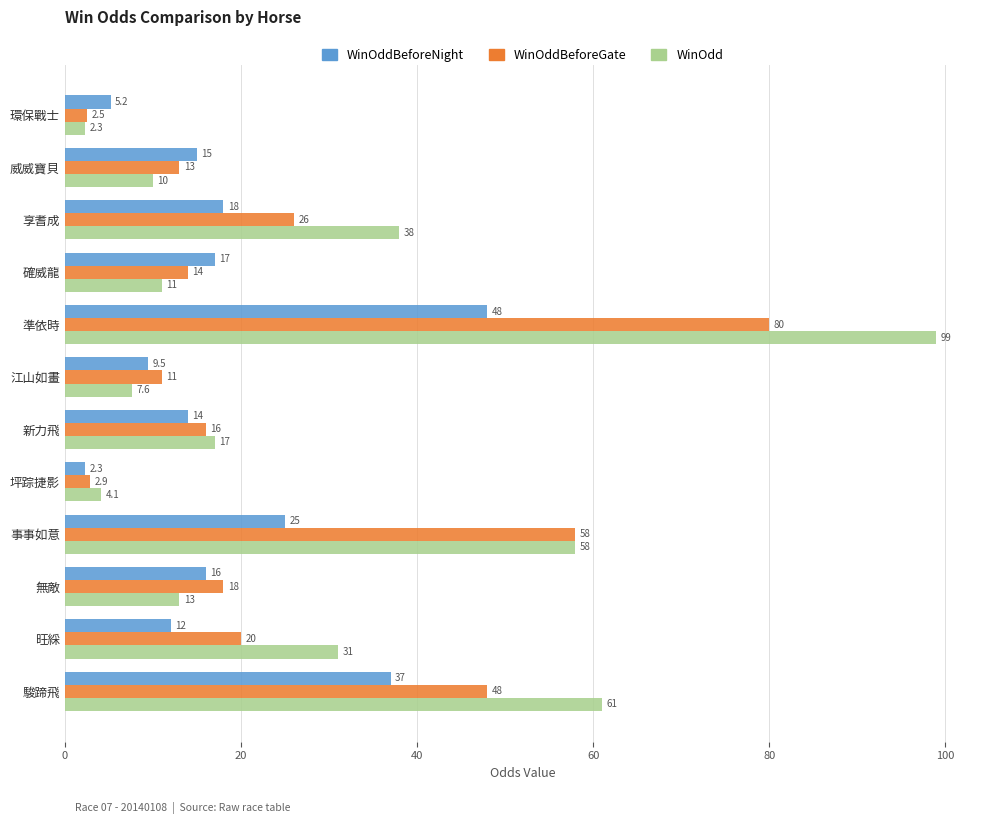

Rank the series by their maximum value, from lowest to highest.

WinOddBeforeNight, WinOddBeforeGate, WinOdd